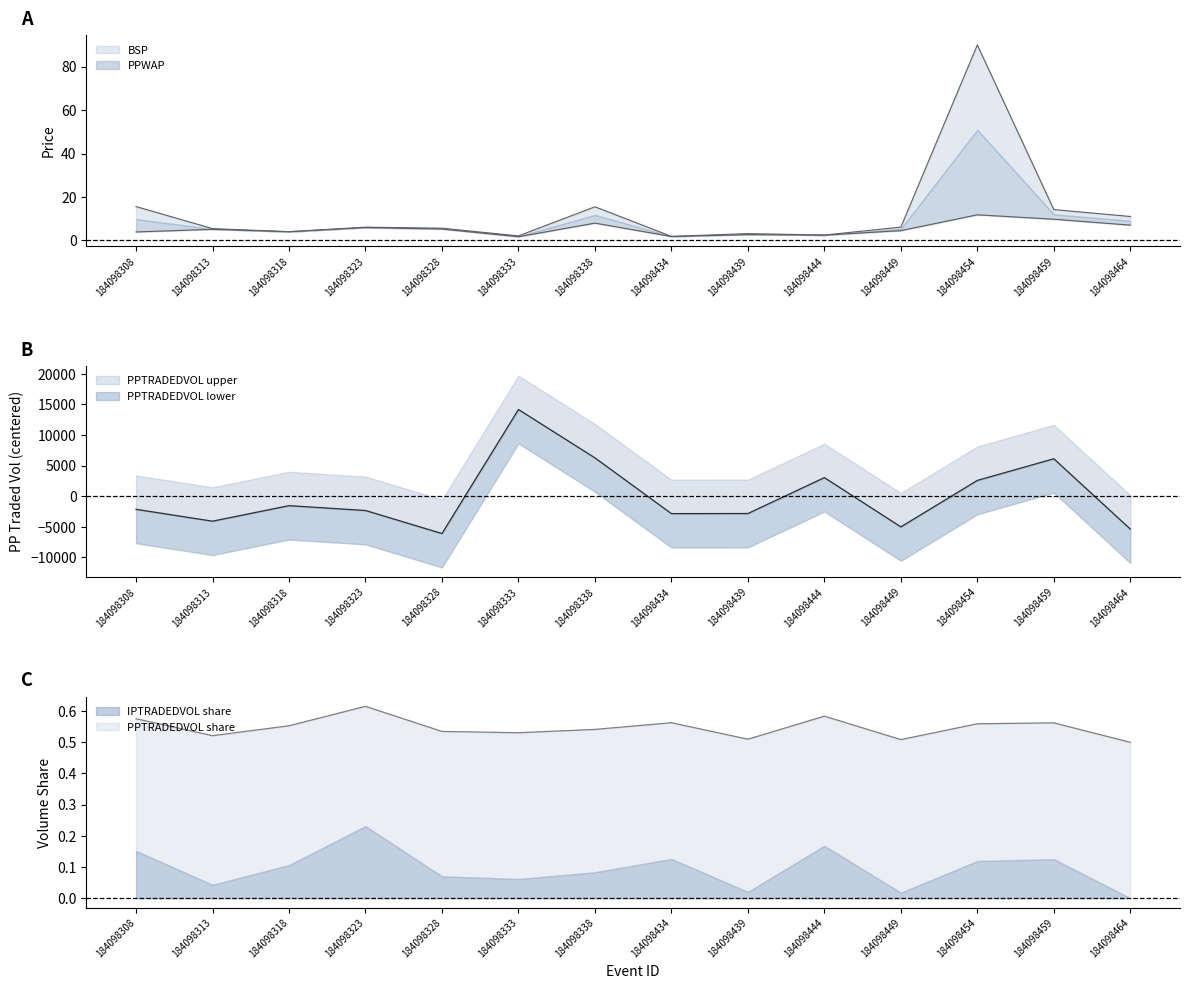

What is the value of the PPTRADEDVOL point at the 5th from the left?

-6096.1